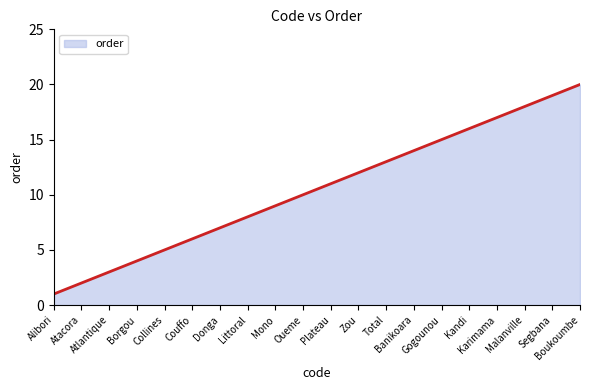

Rank the categories by value from lowest to highest.

Alibori, Atacora, Atlantique, Borgou, Collines, Couffo, Donga, Littoral, Mono, Oueme, Plateau, Zou, Total, Banikoara, Gogounou, Kandi, Karimama, Malanville, Segbana, Boukoumbe